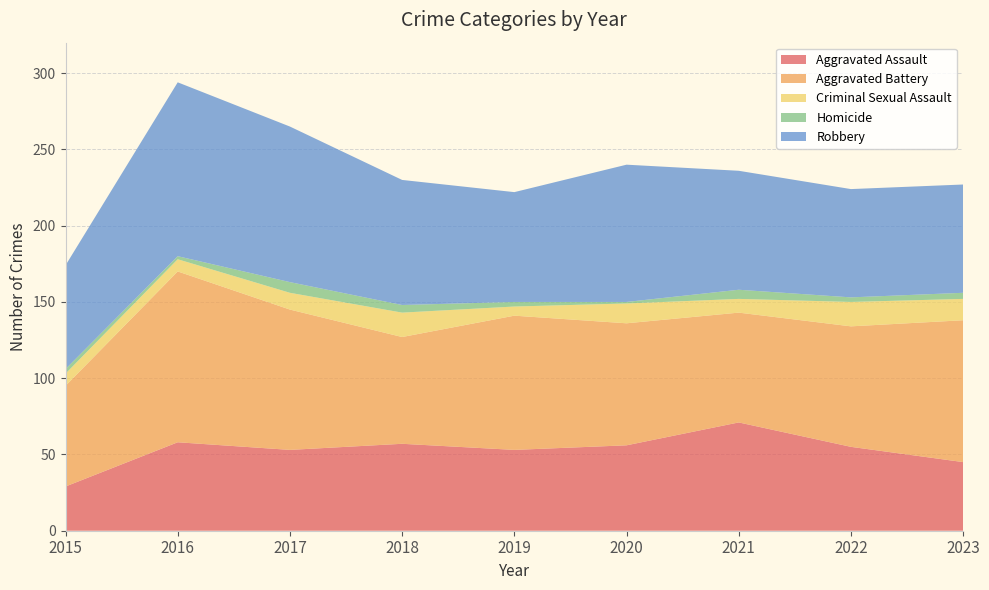

Reading left to right, what are all the values shown in this chart?

Aggravated Assault: 29	58	53	57	53	56	71	55	45
Aggravated Battery: 66	112	92	70	88	80	72	79	93
Criminal Sexual Assault: 8	8	11	16	6	13	9	16	14
Homicide: 3	2	7	5	3	1	6	3	4
Robbery: 68	114	102	82	72	90	78	71	71